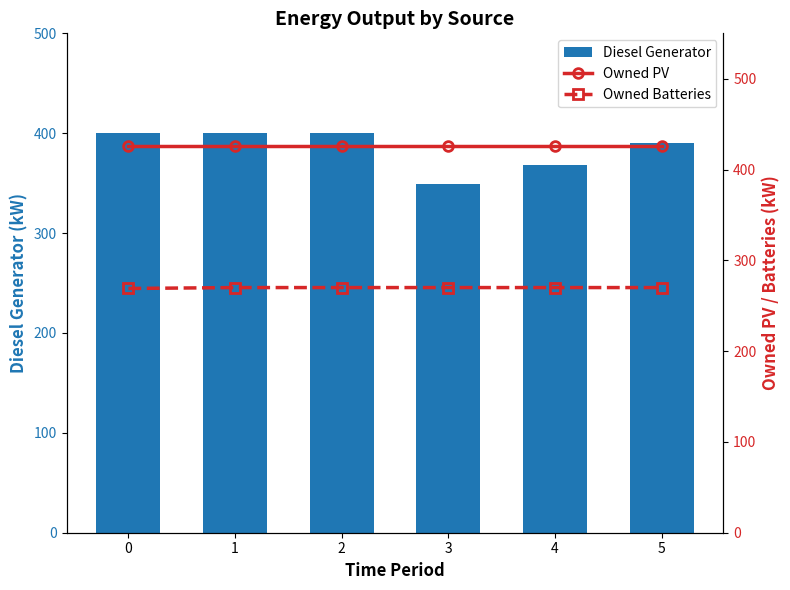

What is the value of the Diesel Generator bar at the 2nd from the left?

400